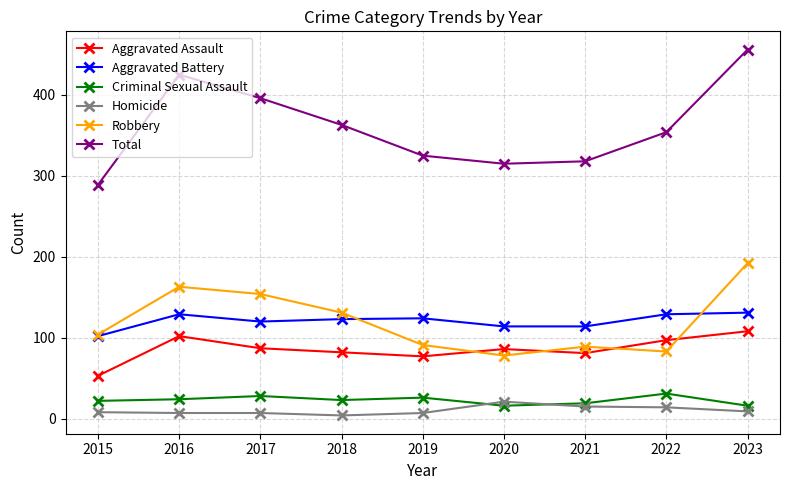

True or false: Aggravated Assault and Criminal Sexual Assault intersect in this chart.

False